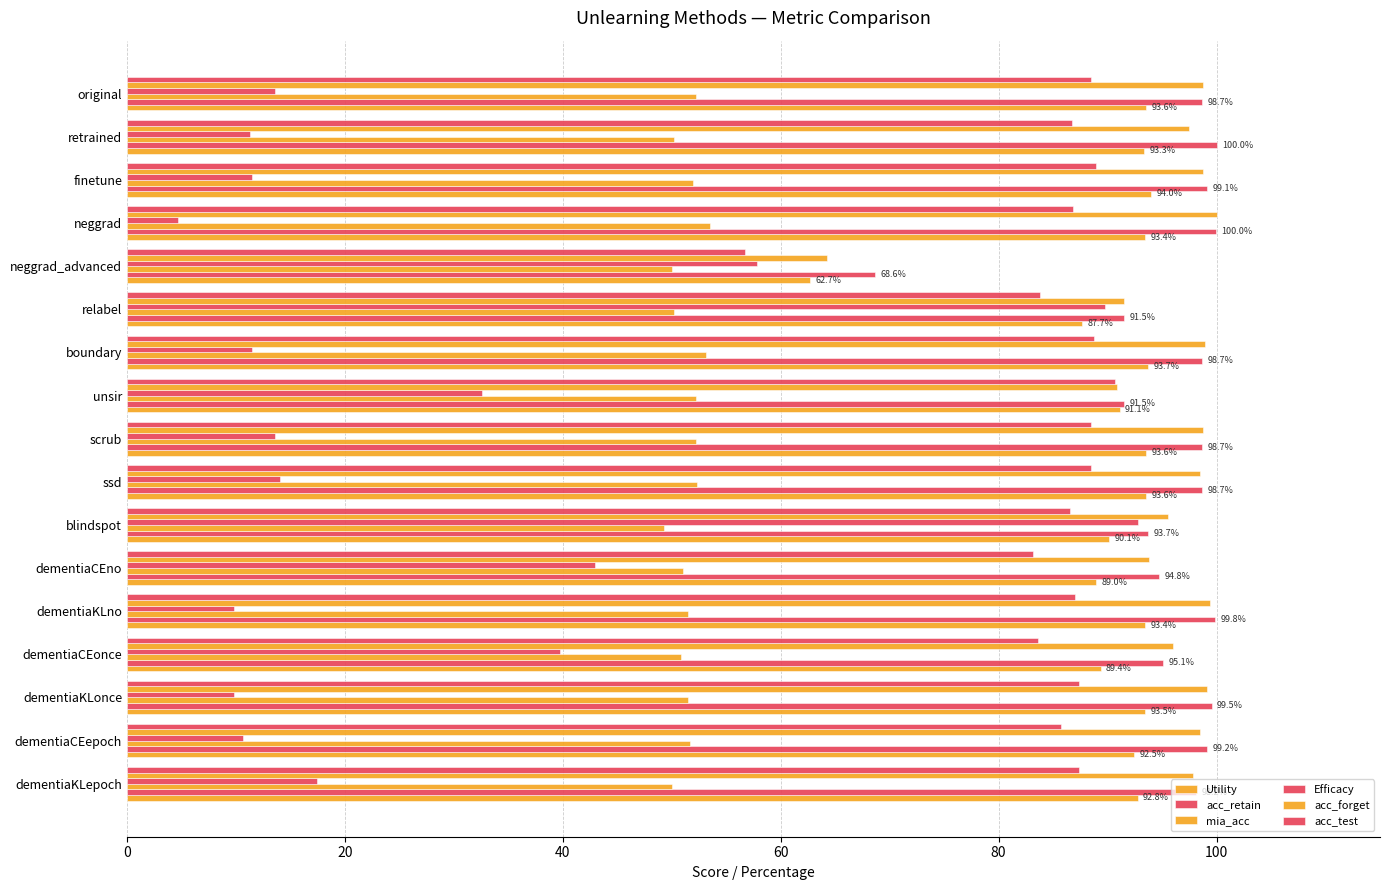

How many series are shown in this chart?

6